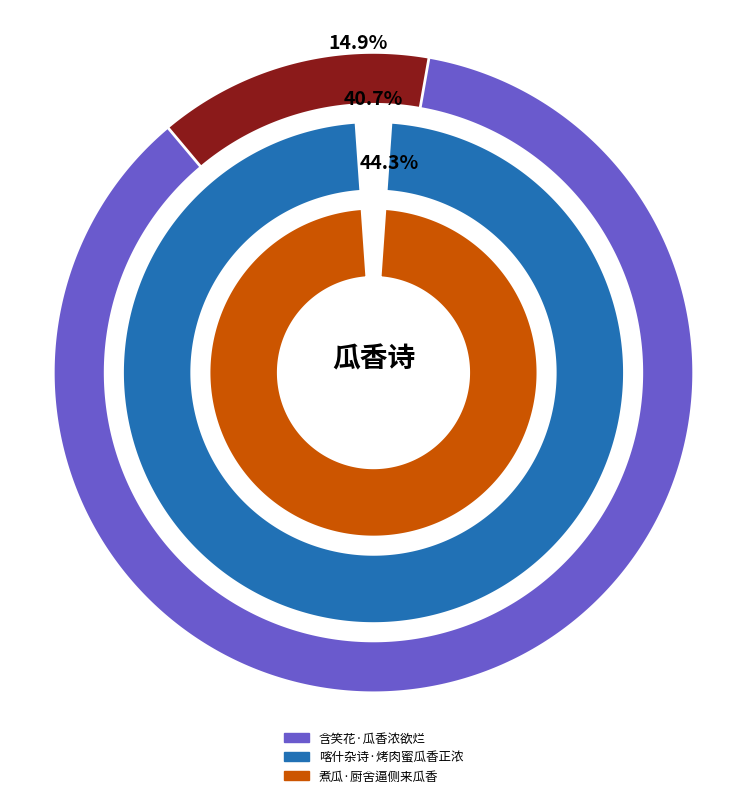

Rank the categories by value from lowest to highest.

含笑花·瓜香浓欲烂, 喀什杂诗·烤肉蜜瓜香正浓, 煮瓜·厨舍逼侧来瓜香